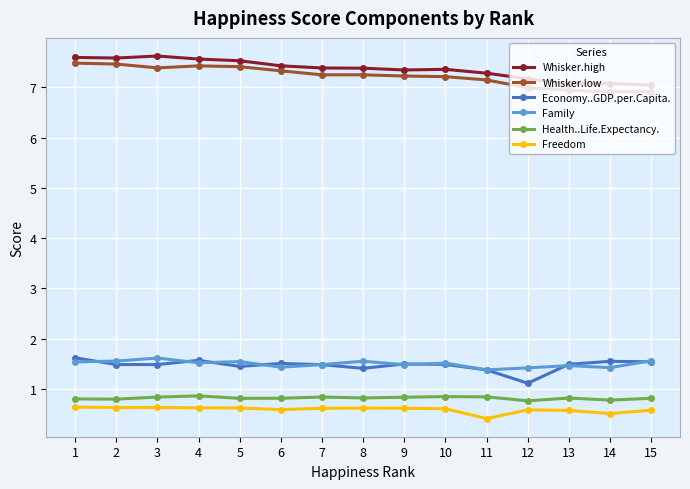

Is it true that Economy..GDP.per.Capita. equals 2.5 at 14?

False